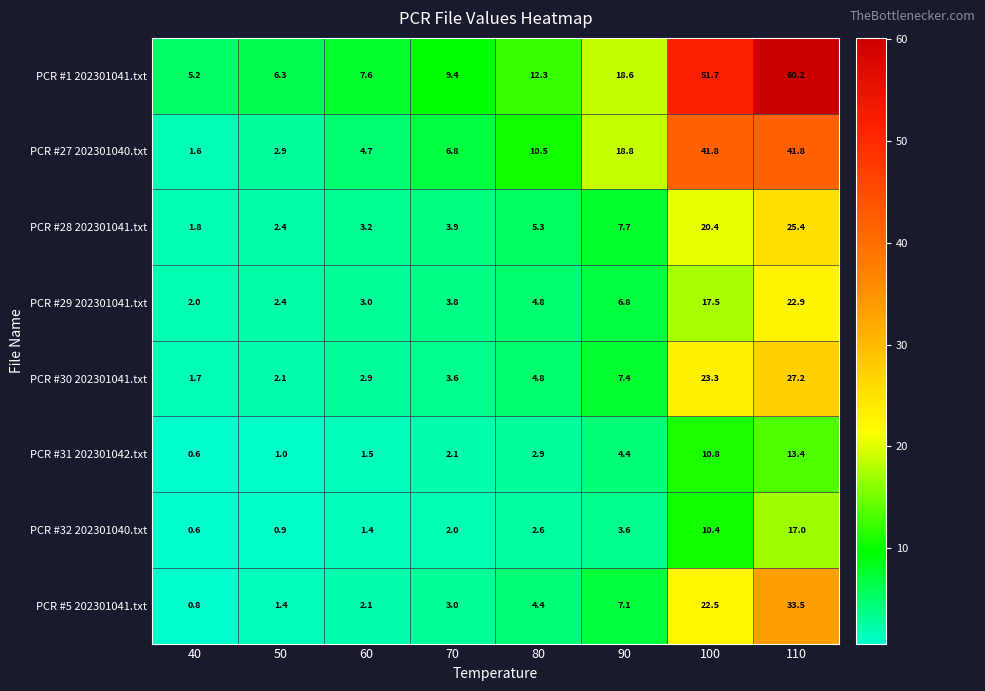

Count the number of data series in this chart.

8